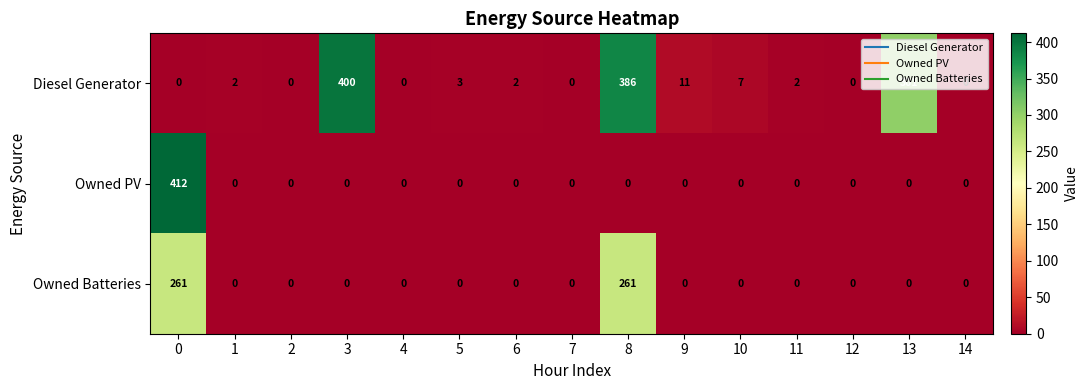

Which series changed the most between 0 and 7?

Owned PV